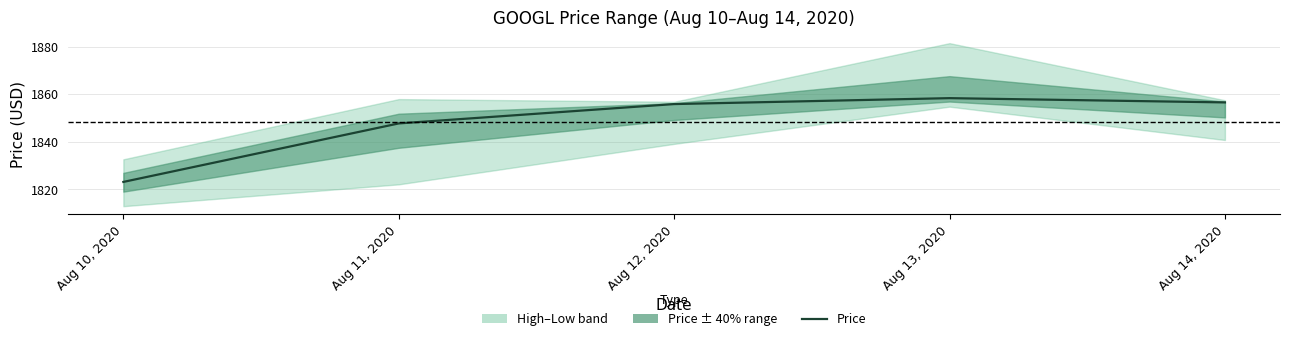

True or false: there are more than 1 points higher than both neighbors.

False